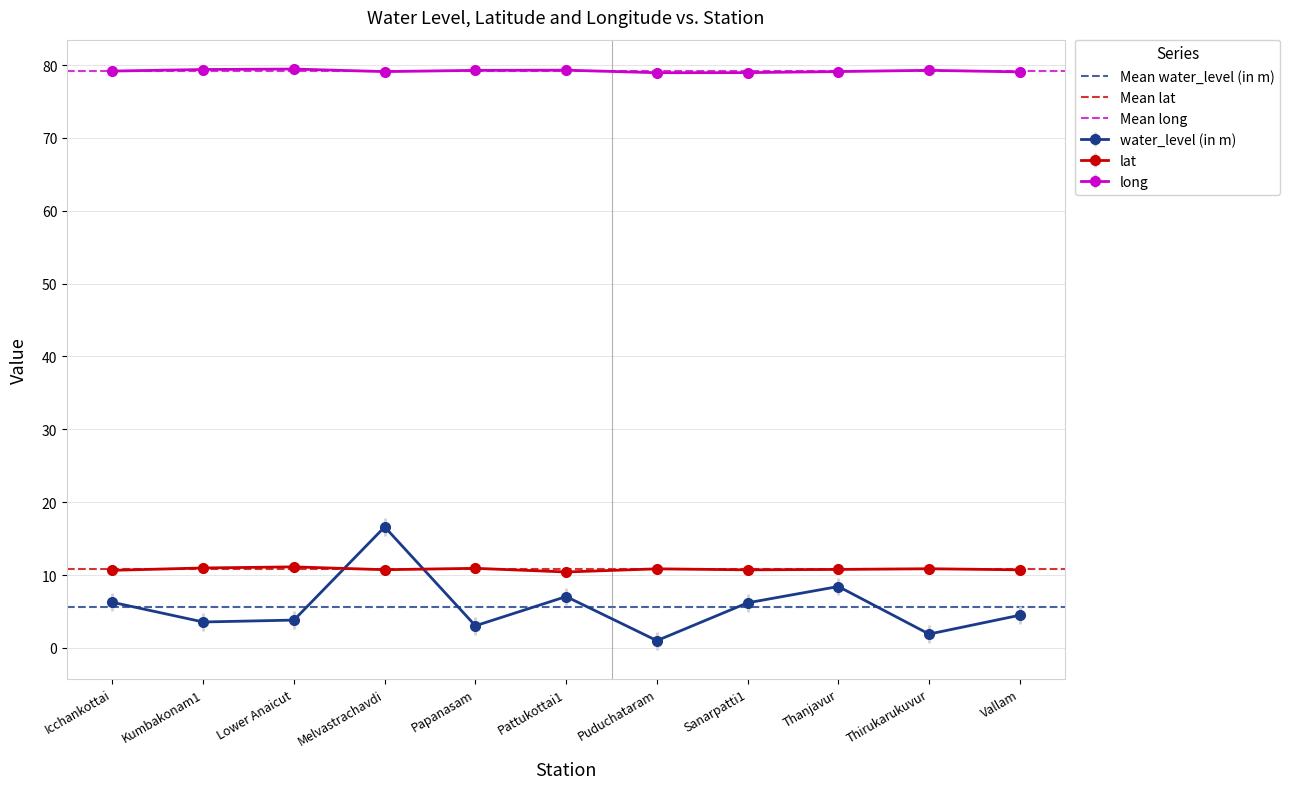

What is the sum of all Mean water_level (in m) values?

11.3